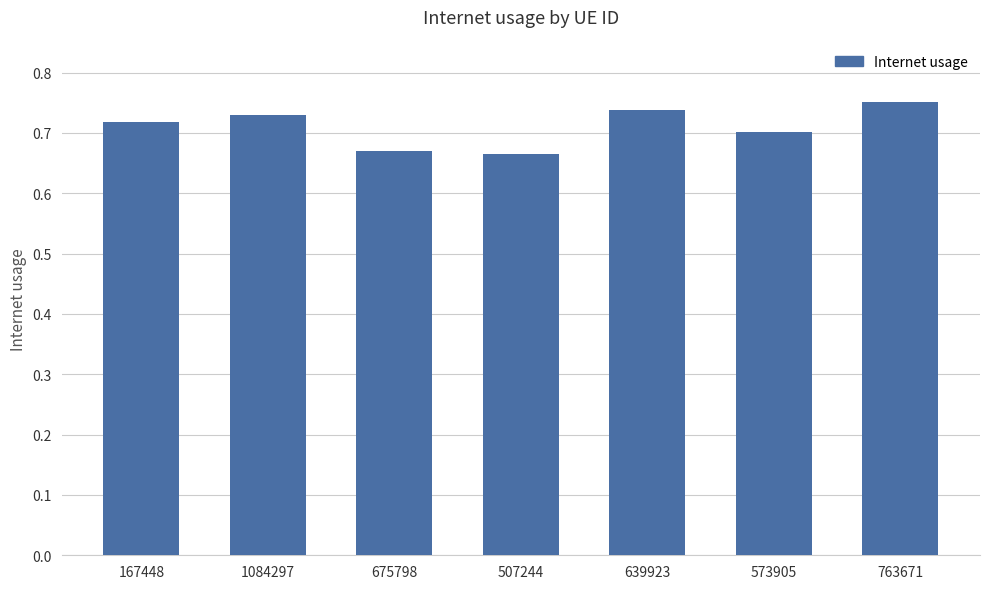

What position from the right is 507244?

4